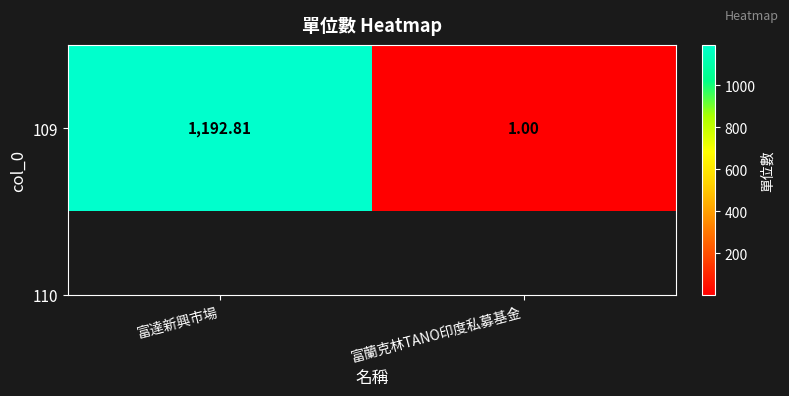

The chart shows a value of 726.4 at 富達新興市場. True or false?

False